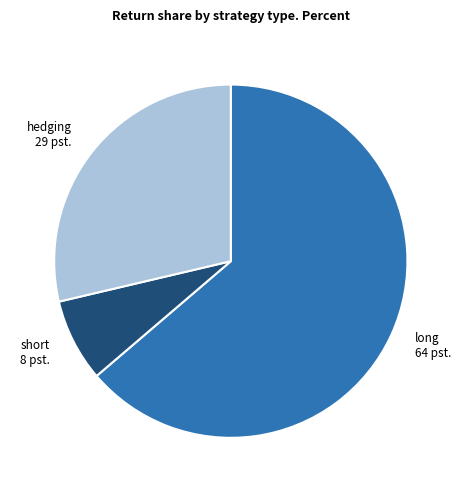

Which has a higher value, long or hedging?

long